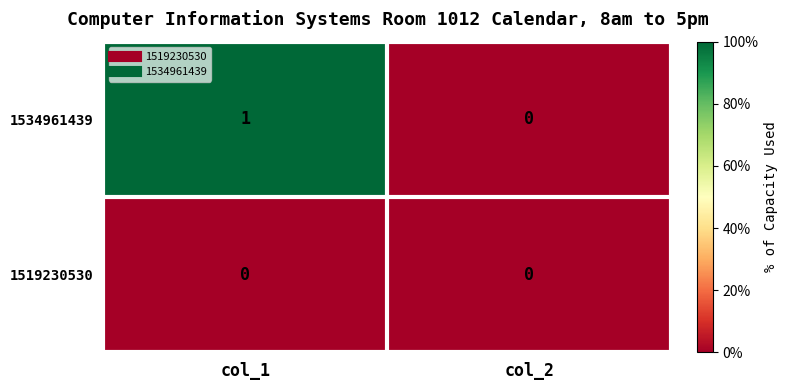

How many series are shown in this chart?

2